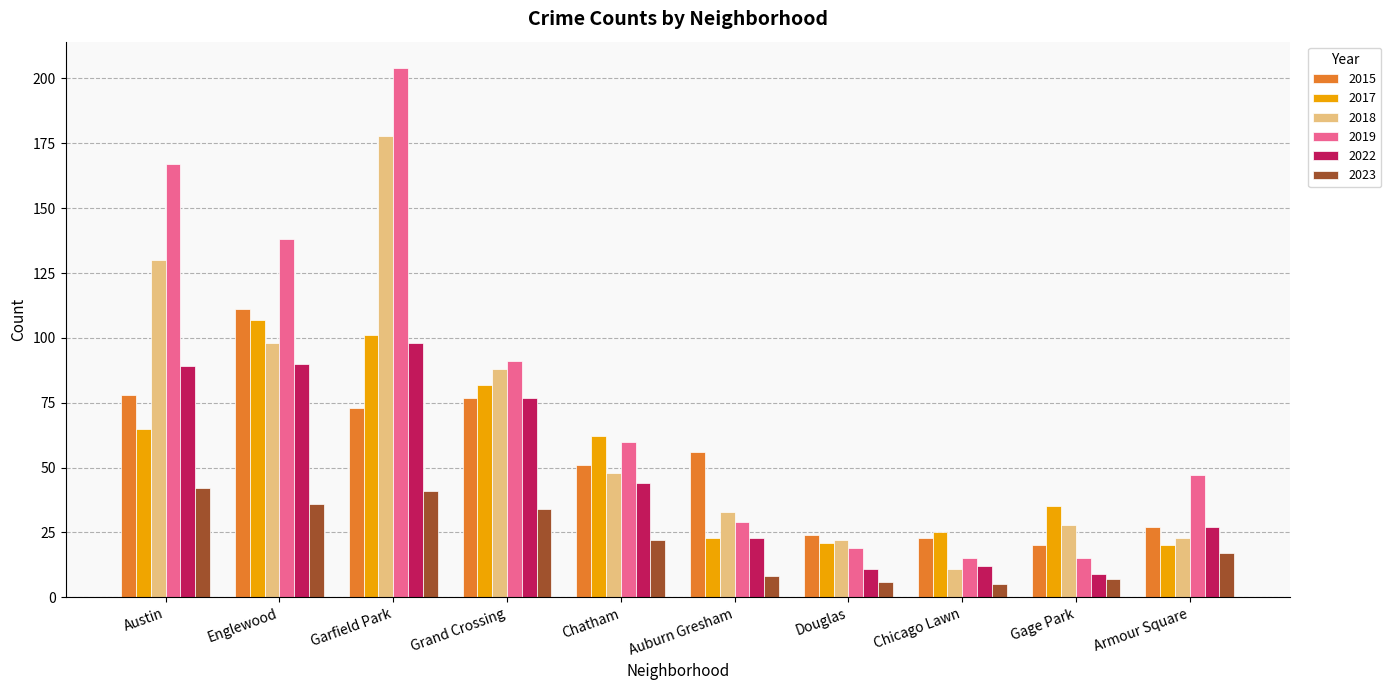

What is the average value of the 2015 series?

54